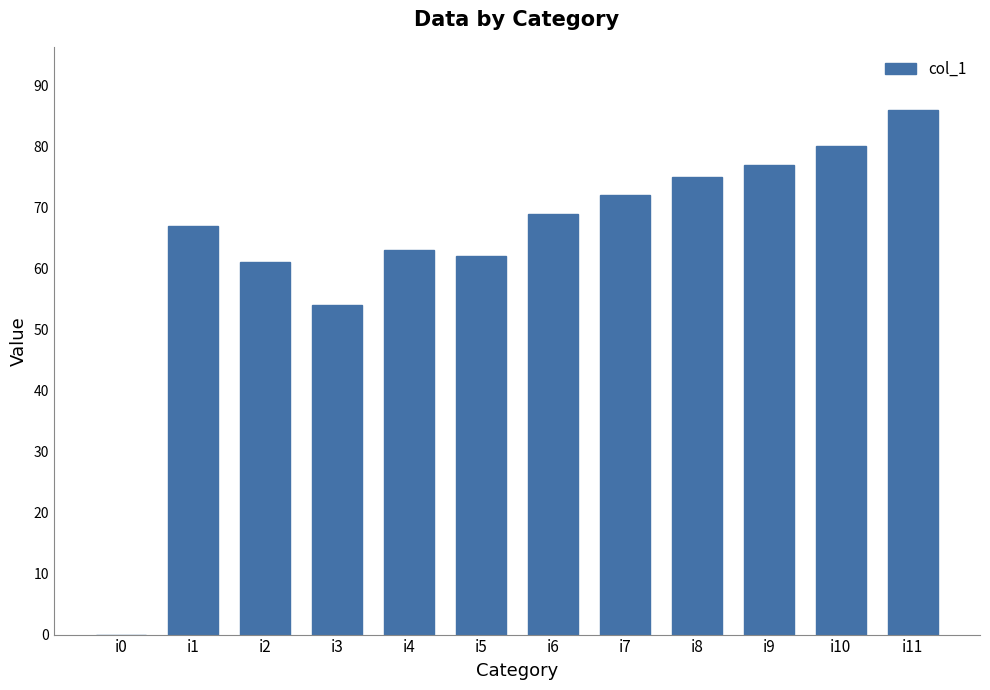

The chart shows a value of 54 at i3. True or false?

True